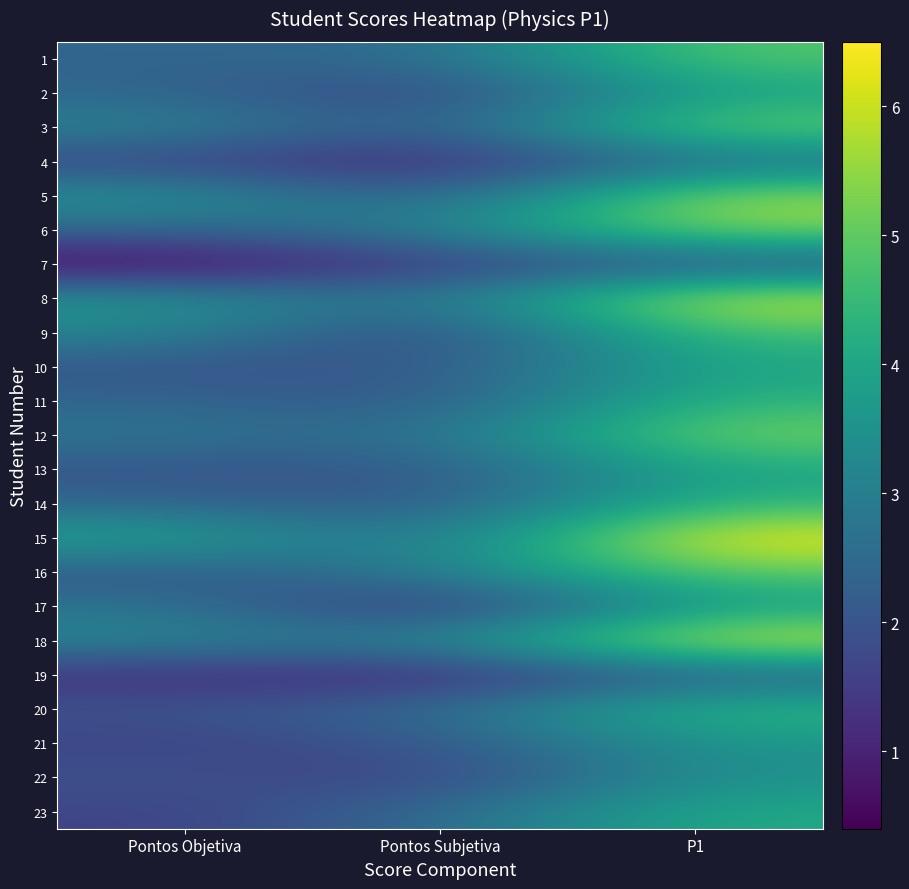

Count the number of categories in the chart.

3